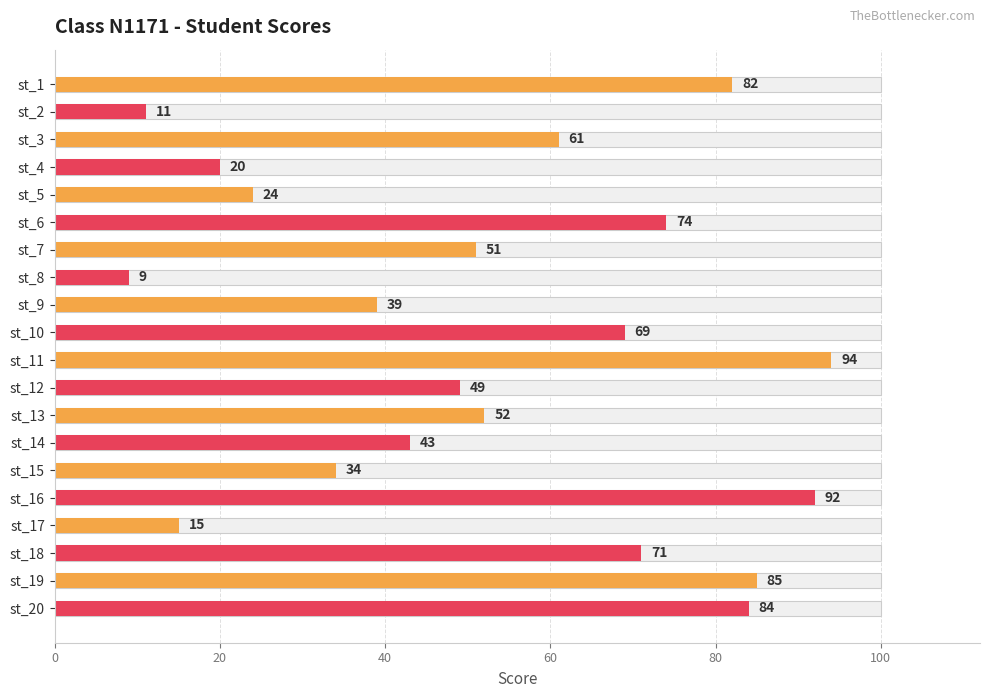

How many values are below 52?

10